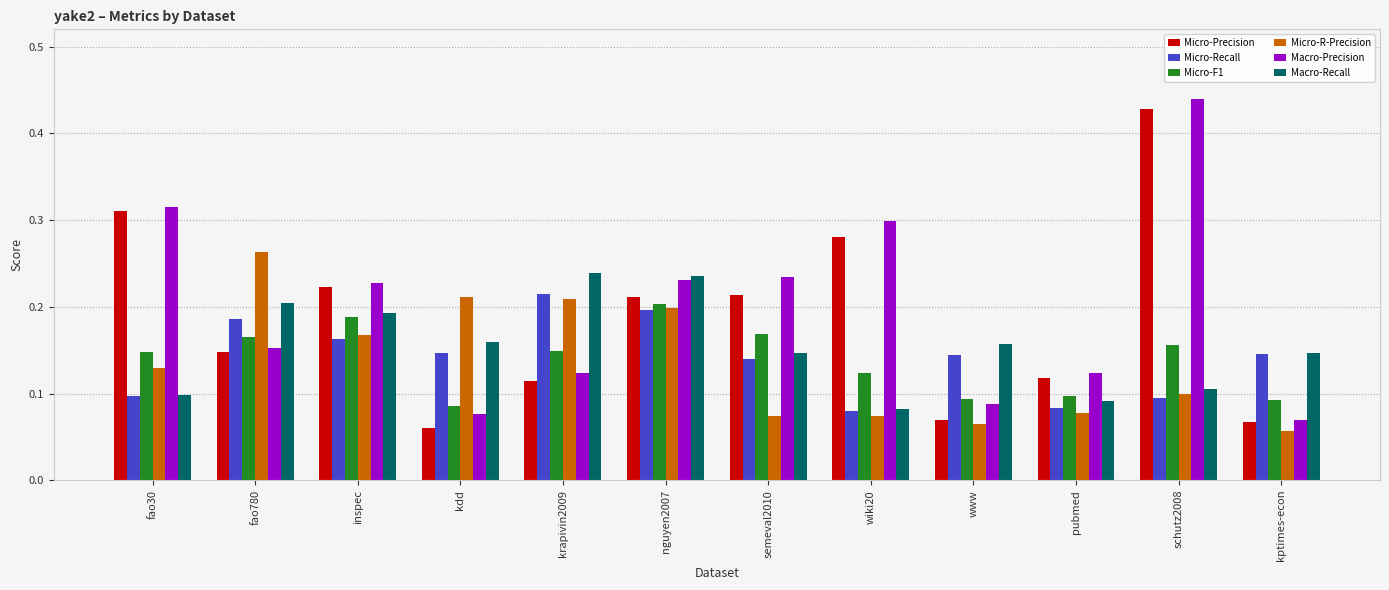

Which series has the largest total across all categories?

Macro-Precision